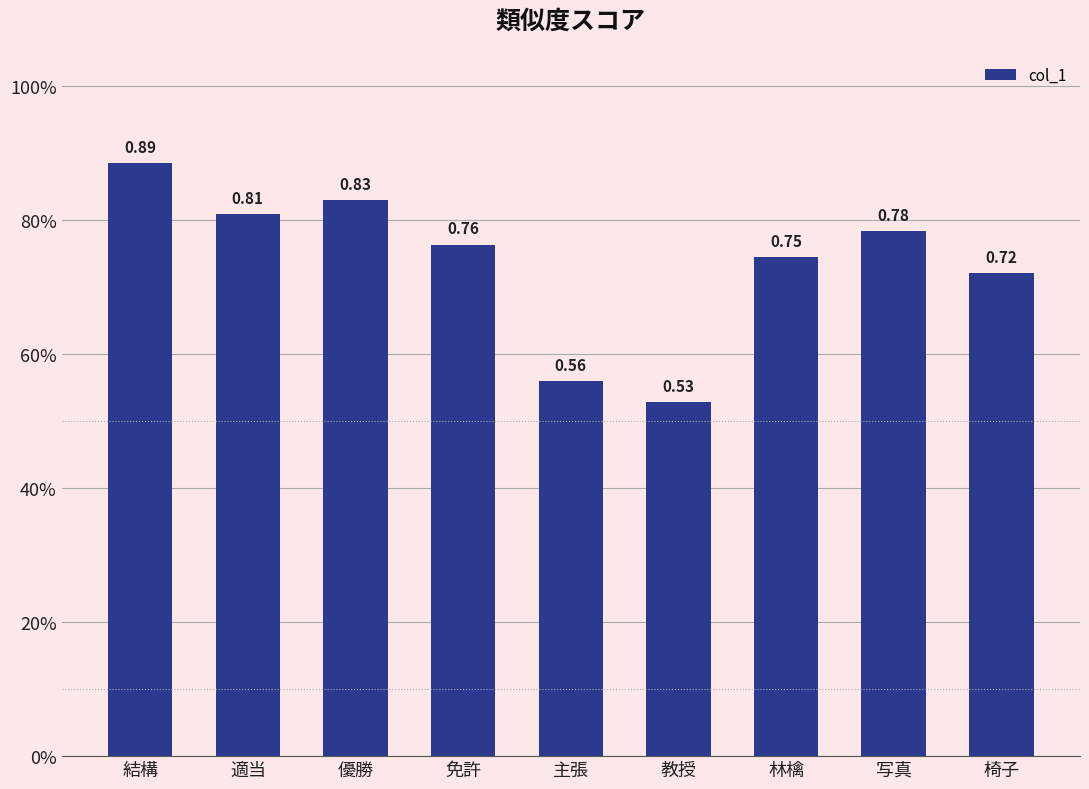

Reading right to left, transcribe all the data shown in this chart.

0.7	0.8	0.7	0.5	0.6	0.8	0.8	0.8	0.9